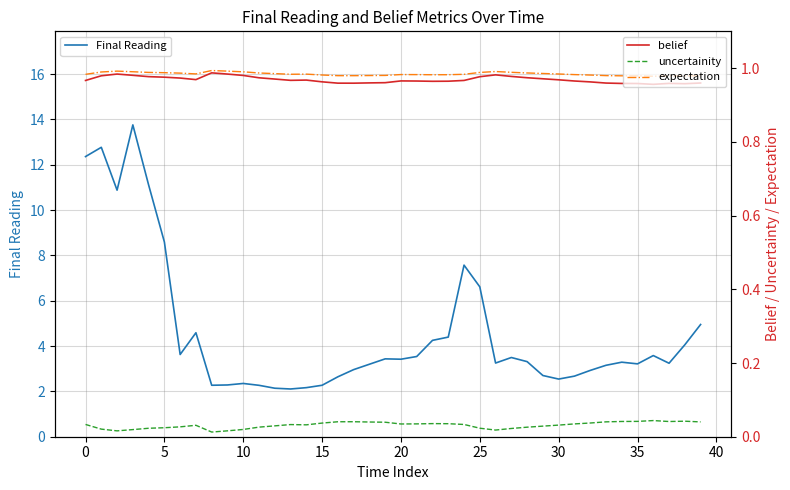

How many data points in Final Reading are less than 3?

14